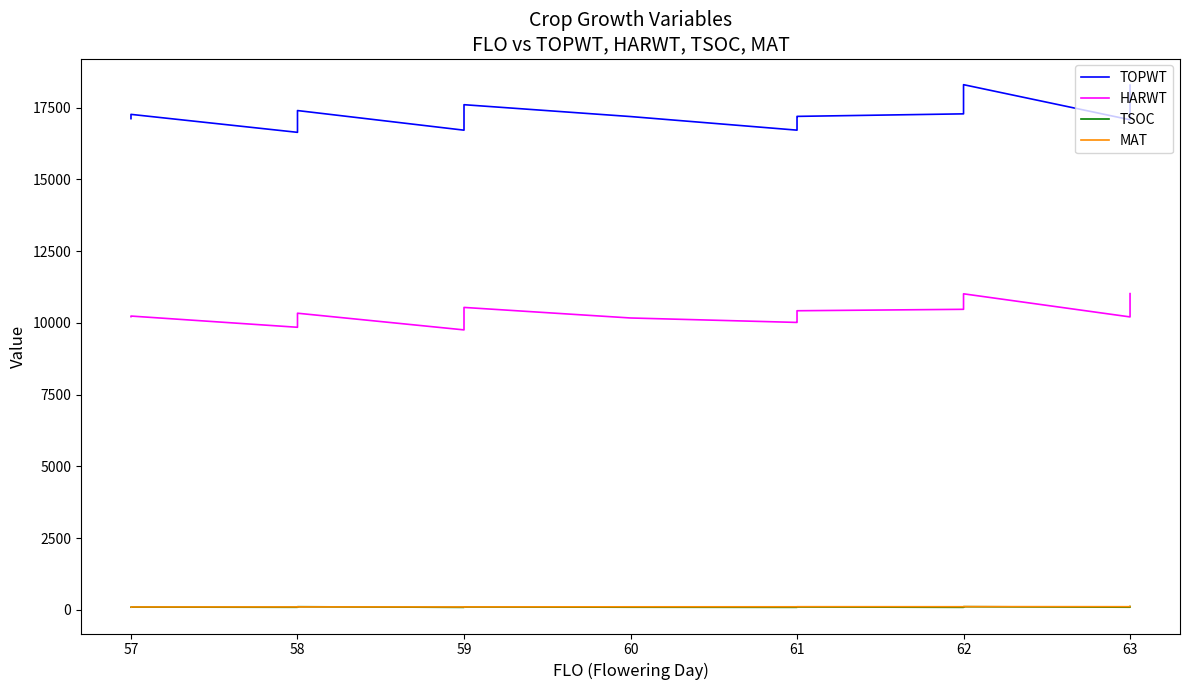

True or false: TOPWT and HARWT cross at least once.

False